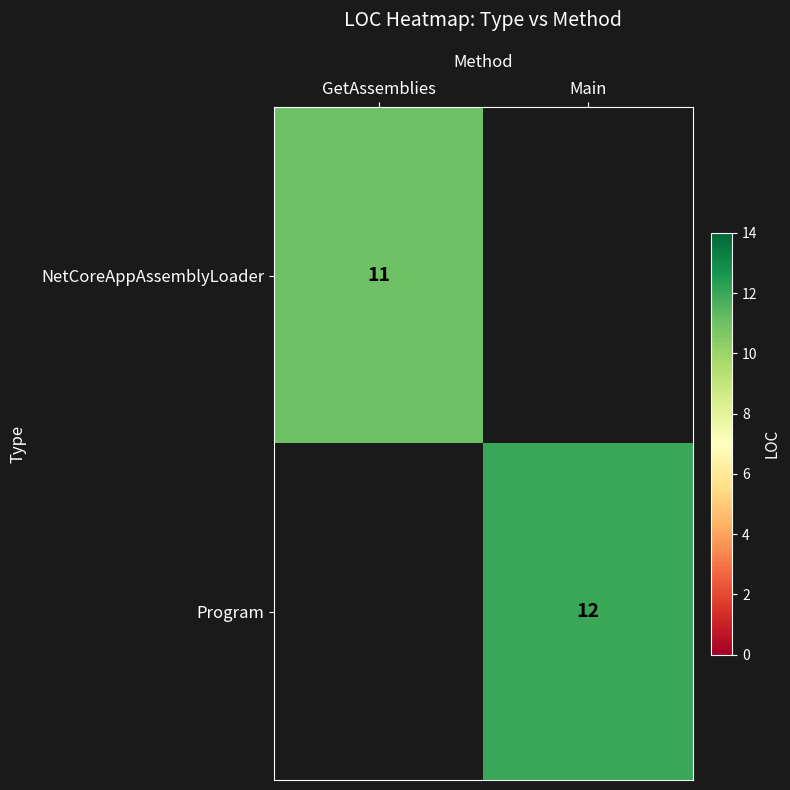

At how many categories does at least one series exceed 11?

1